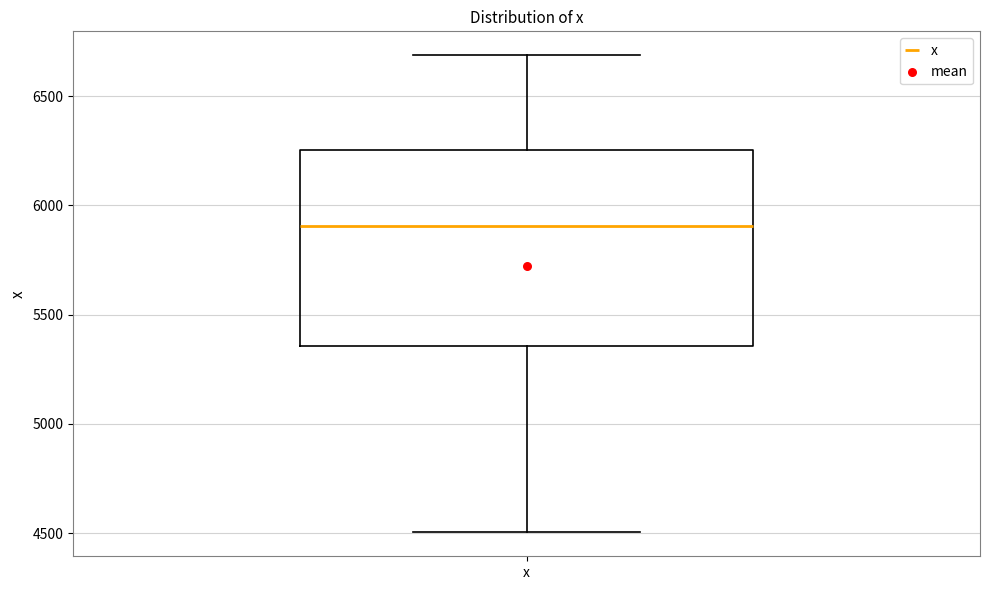

Transcribe this box plot: give where the median line is, the range the box spans, and where the two whiskers end, as read against the y-axis. The values are not printed on the chart, so give them approximately, as read against the axis.

median 5900, box 5350 to 6250, whiskers 4500 to 6700